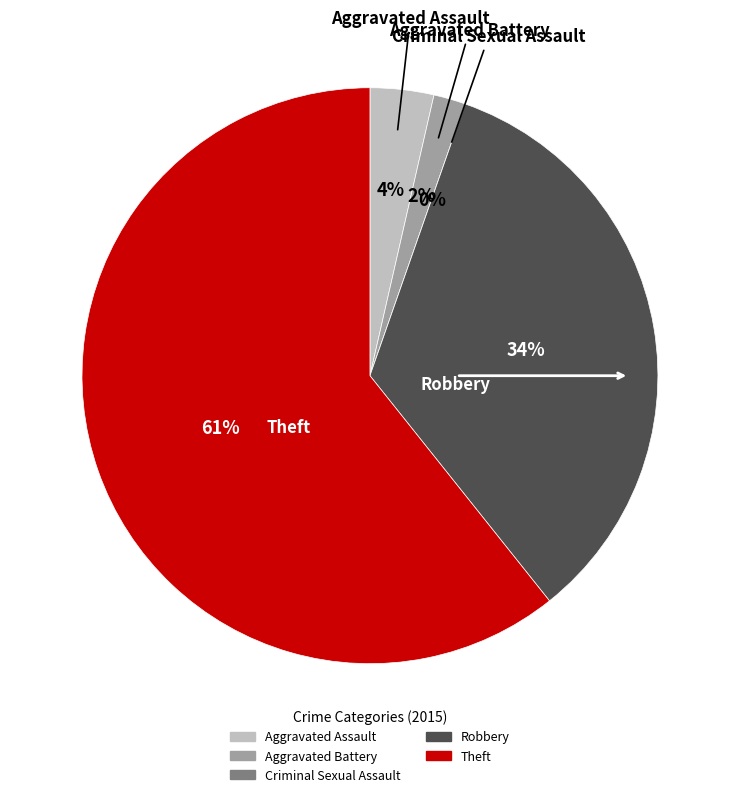

The Robbery slice represents 34% of the pie. True or false?

True